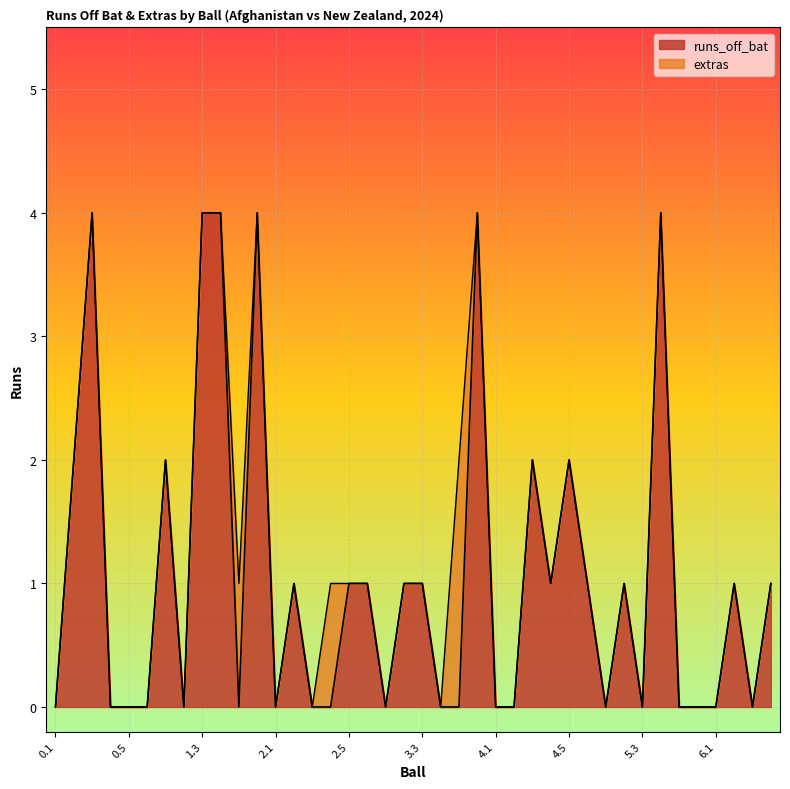

What is the value of the 20th point from the left?

1